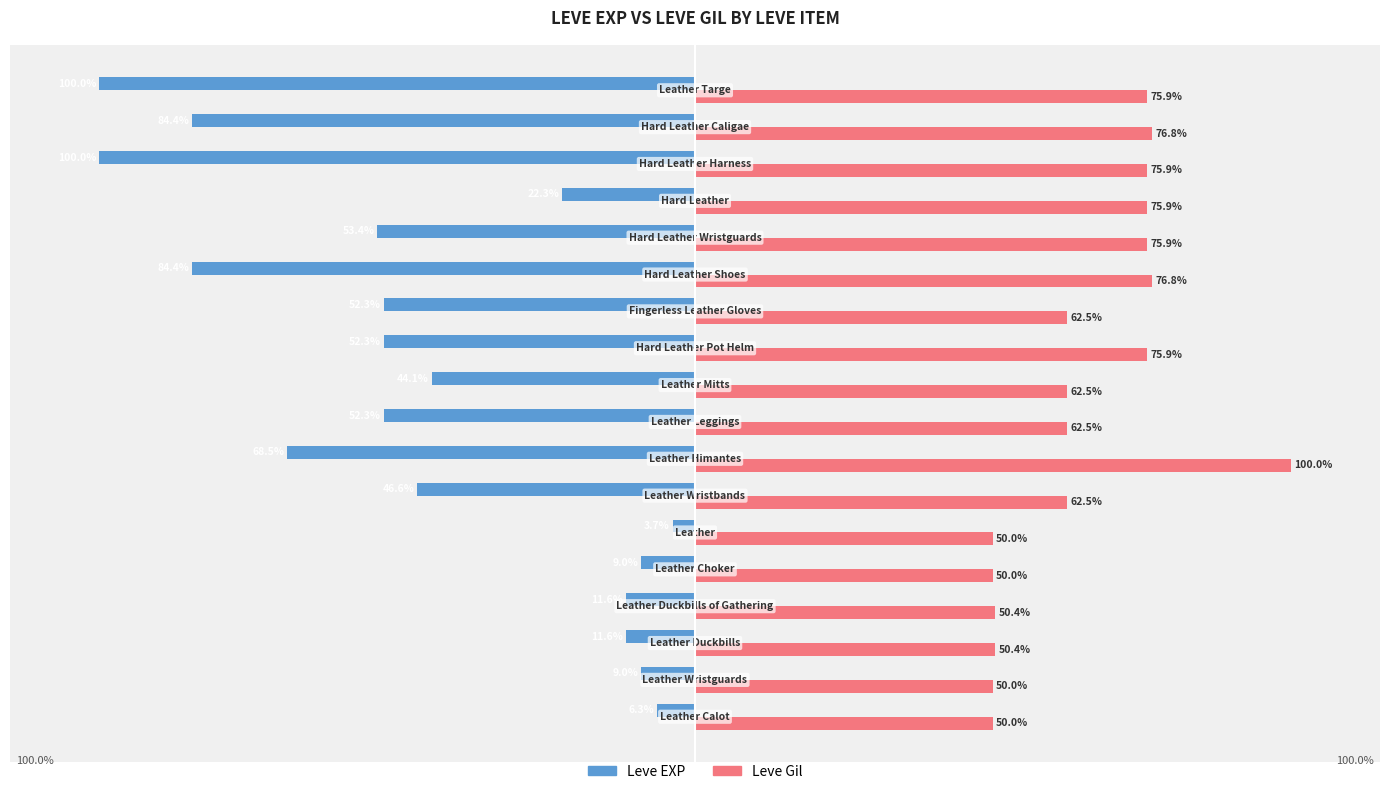

Which series has the widest spread of values?

Leve EXP